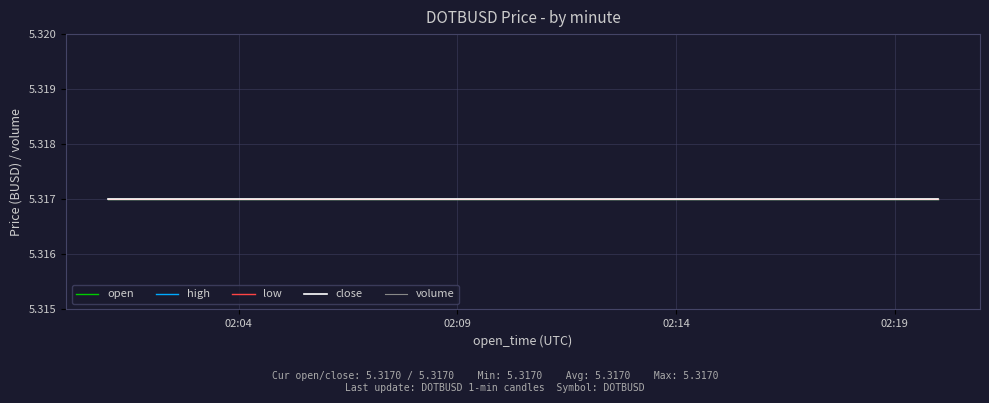

The high series shows 5.3 at 02:14. True or false?

True